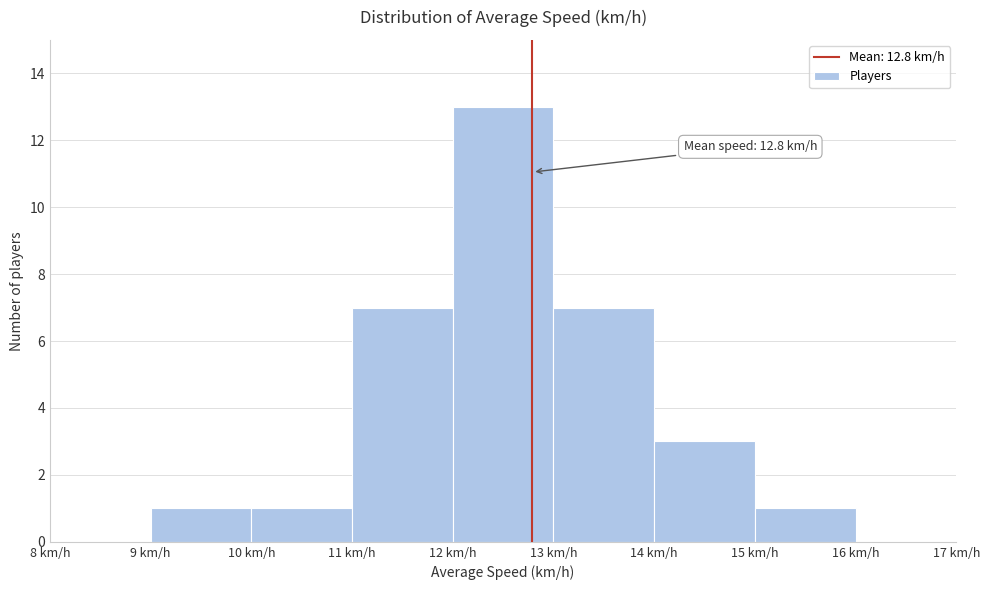

Over which range of the x-axis is the bar tallest?

12 to 13